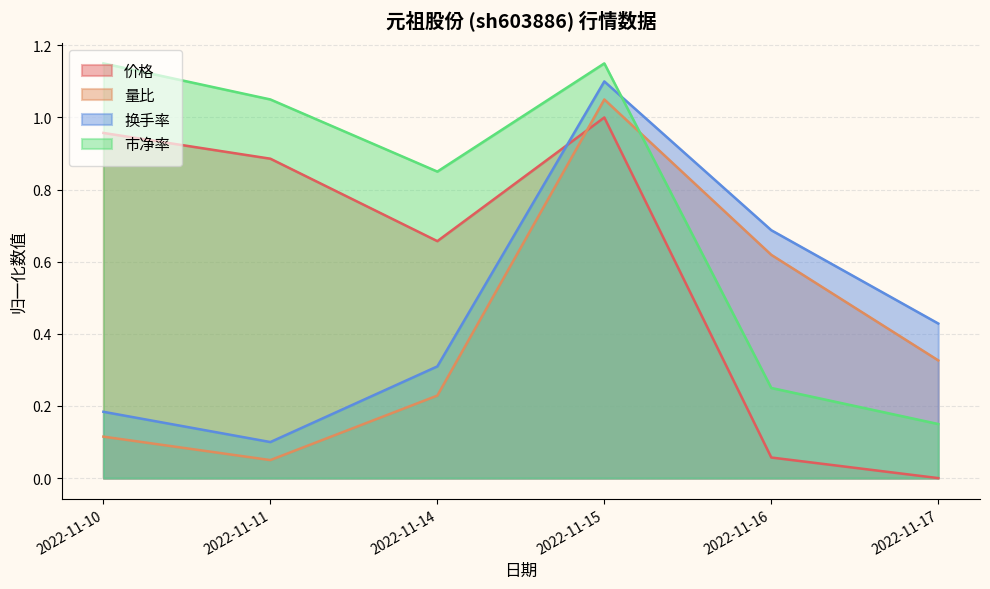

What are all the series names shown in the legend?

价格, 量比, 换手率, 市净率